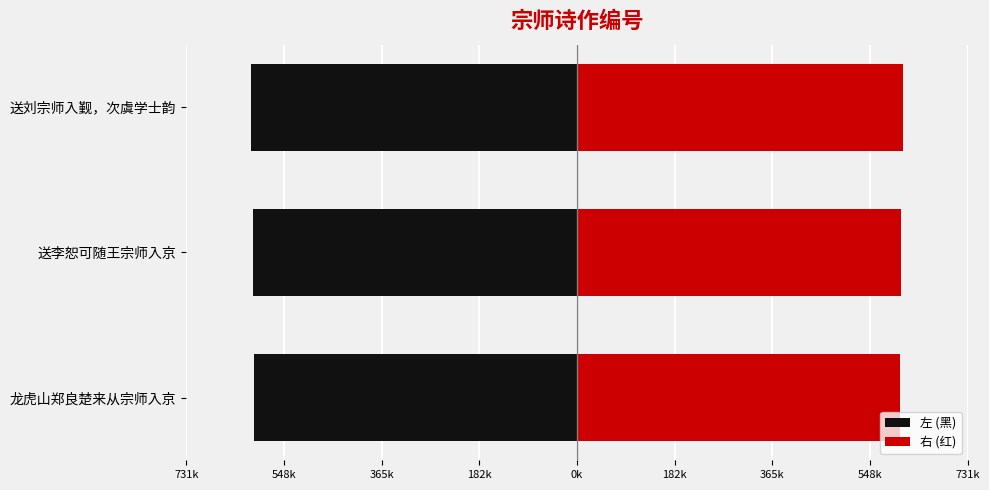

Count the 右 (红) values in the range 605125 to 609675.

3